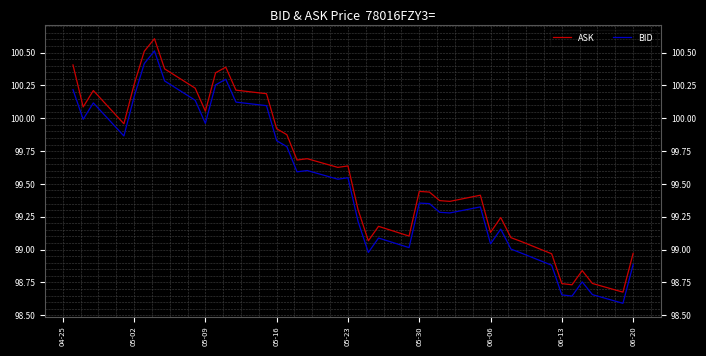

True or false: BID and ASK cross at least once.

False